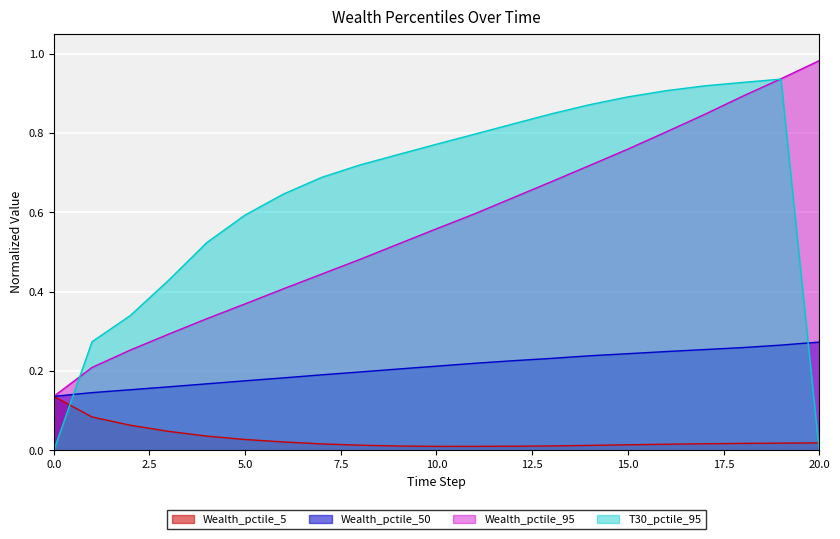

Does the chart display data point markers on the line(s)?

No